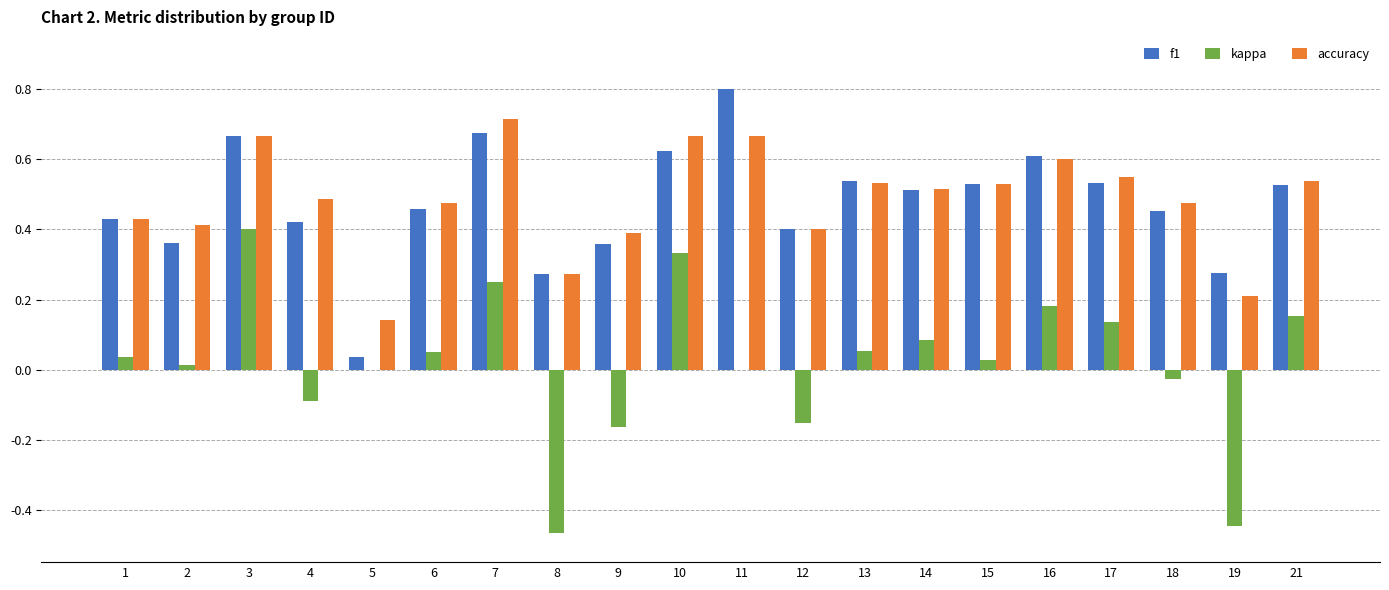

How many groups of bars are there?

20